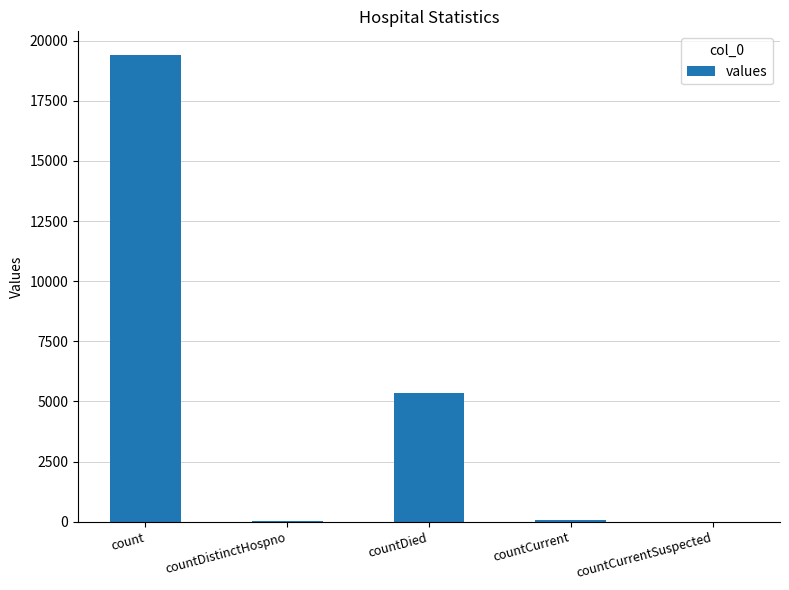

Between countCurrent and count, which is larger?

count